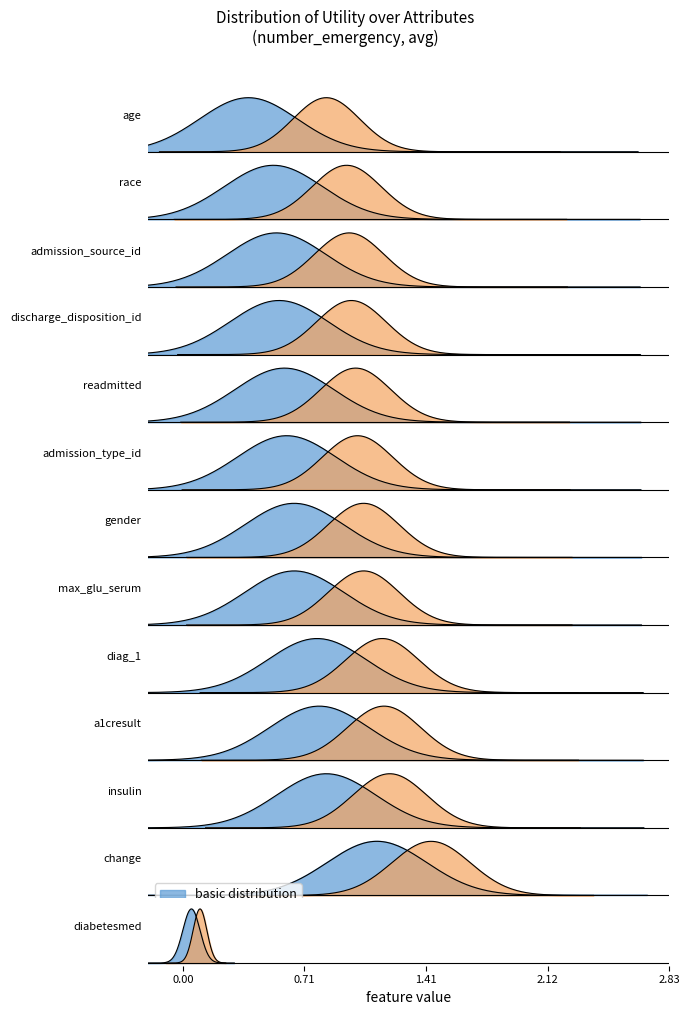

Read the value at race.

0.6